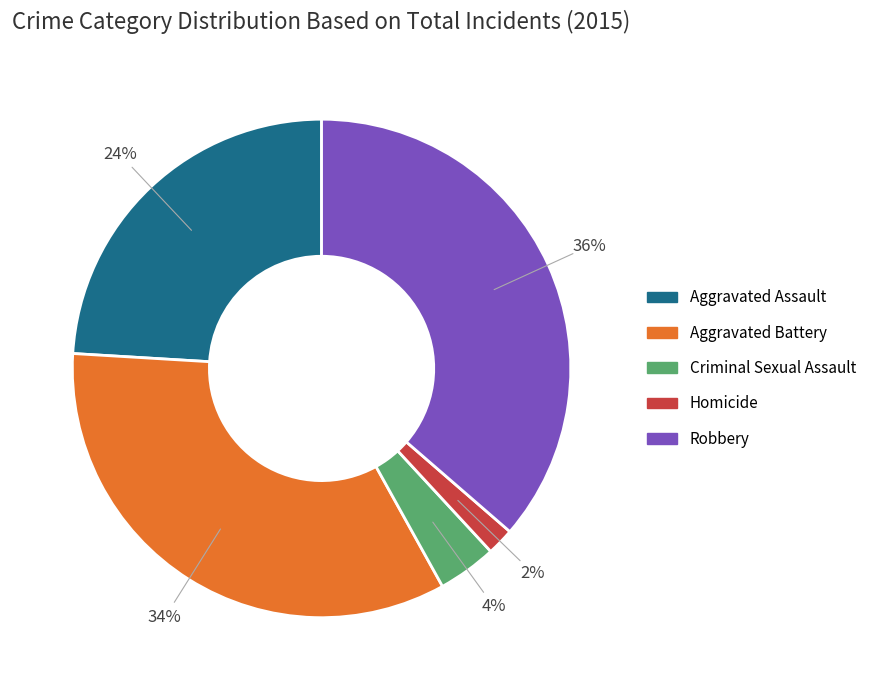

The Robbery slice represents 46% of the pie. True or false?

False